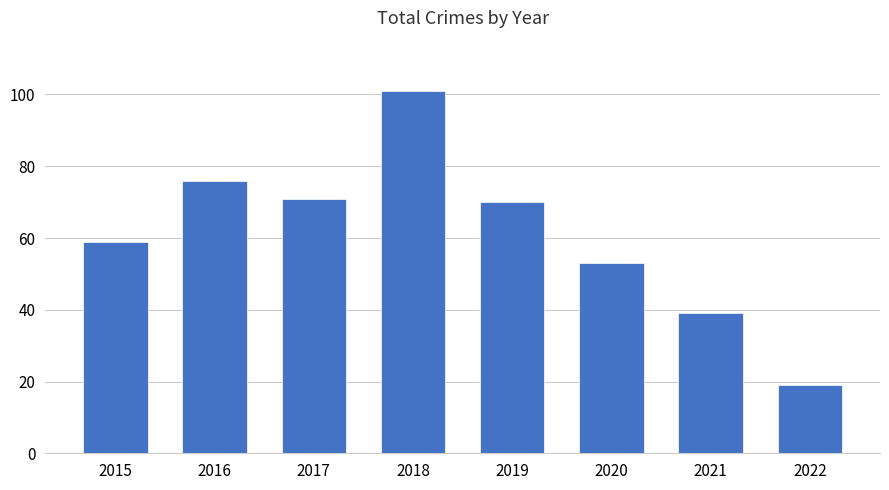

At which label is the value closest to 60?

2015